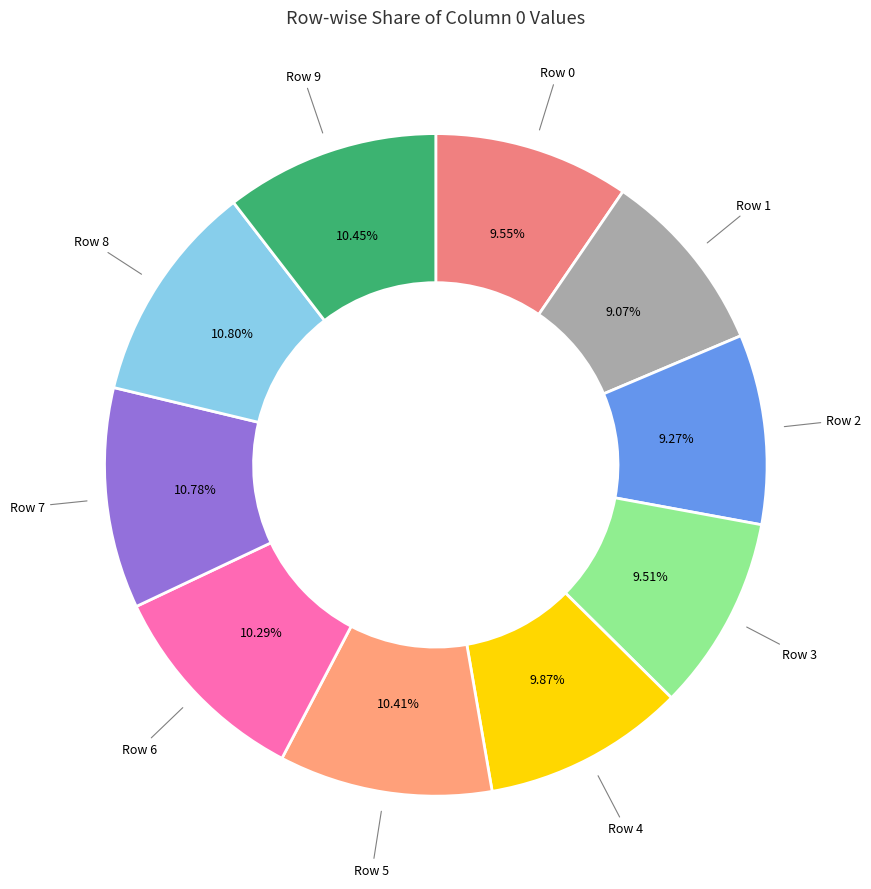

Which slice is the smallest?

Row 1